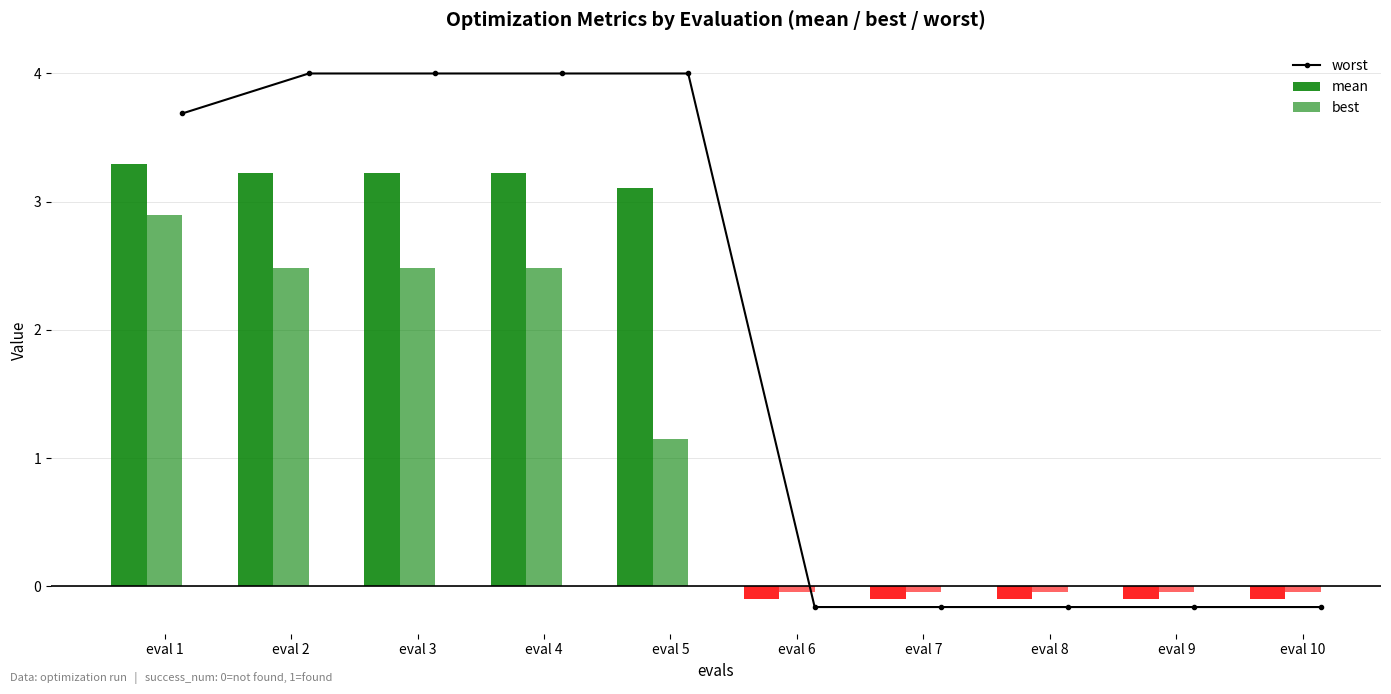

What is the value of the worst point at the 8th from the left?

-0.2